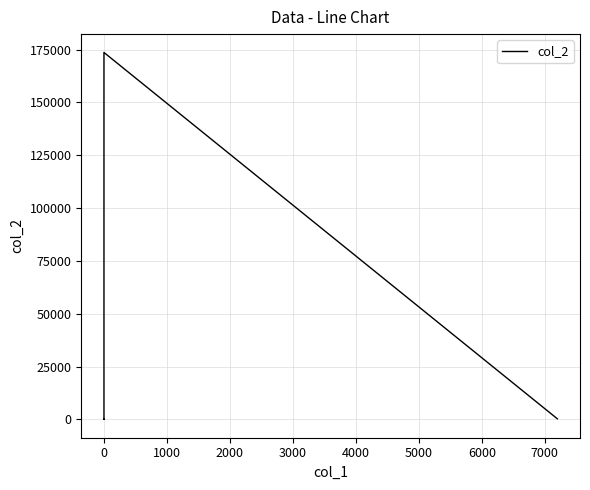

Is this an area chart (filled region under the line)?

No